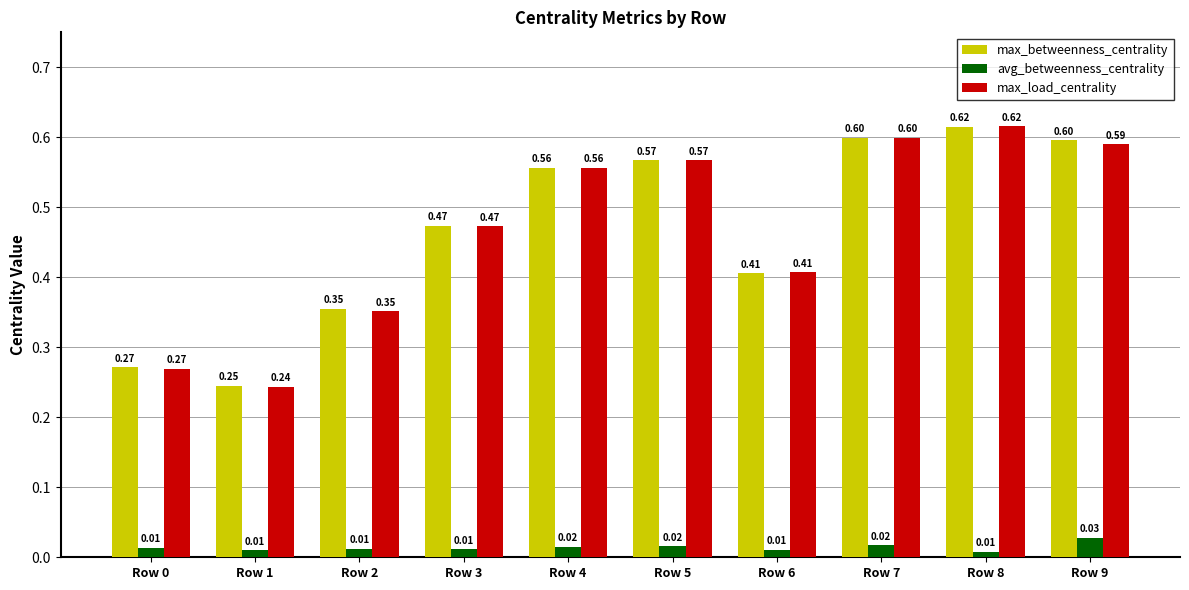

What are all the series names shown in the legend?

max_betweenness_centrality, avg_betweenness_centrality, max_load_centrality